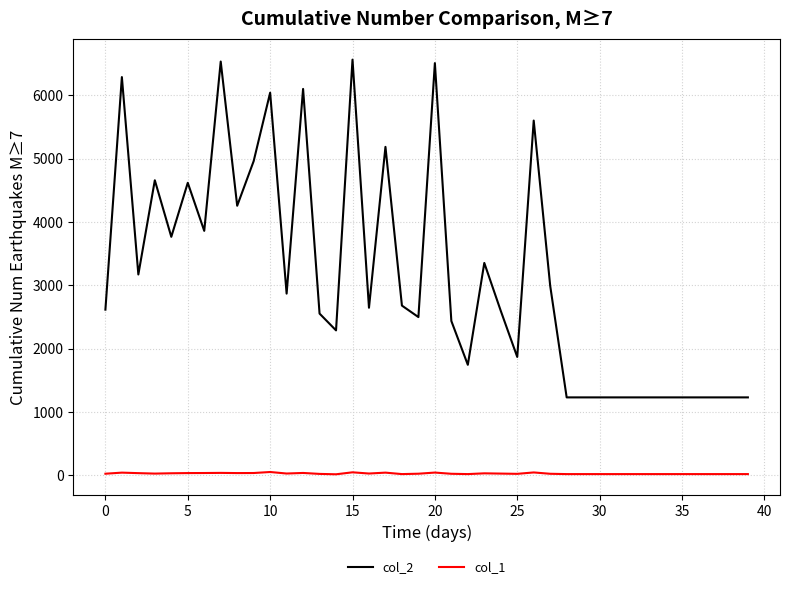

Is this an area chart (filled region under the line)?

No